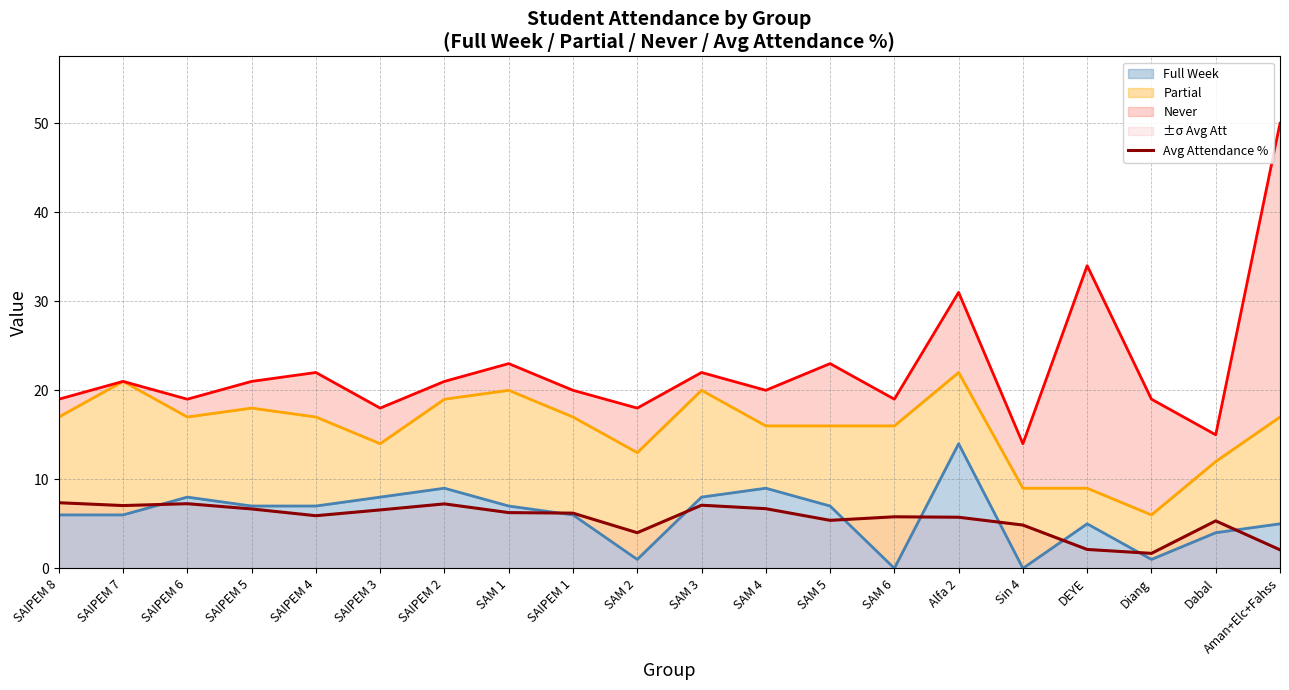

At which label does Partial first exceed 17?

SAIPEM 7